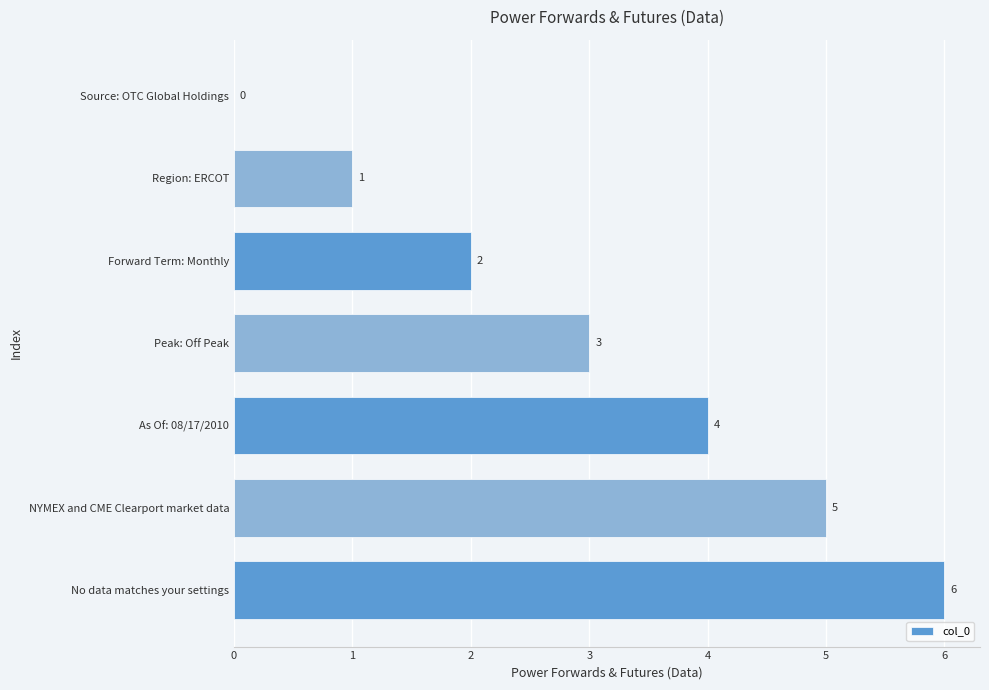

What is the sum of all values?

21